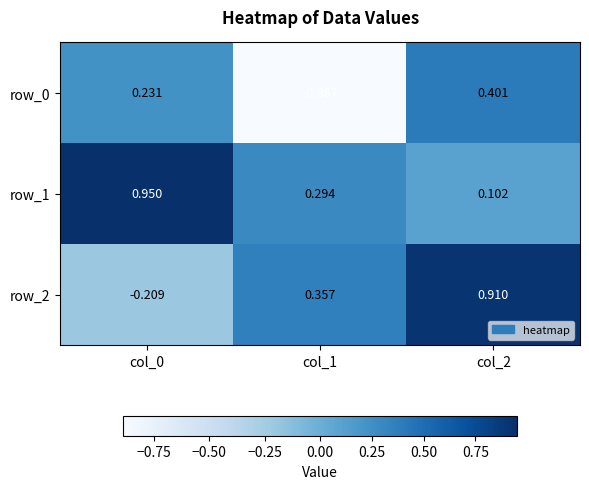

What is the sum of the row_0 values at col_0 and col_2?

0.6